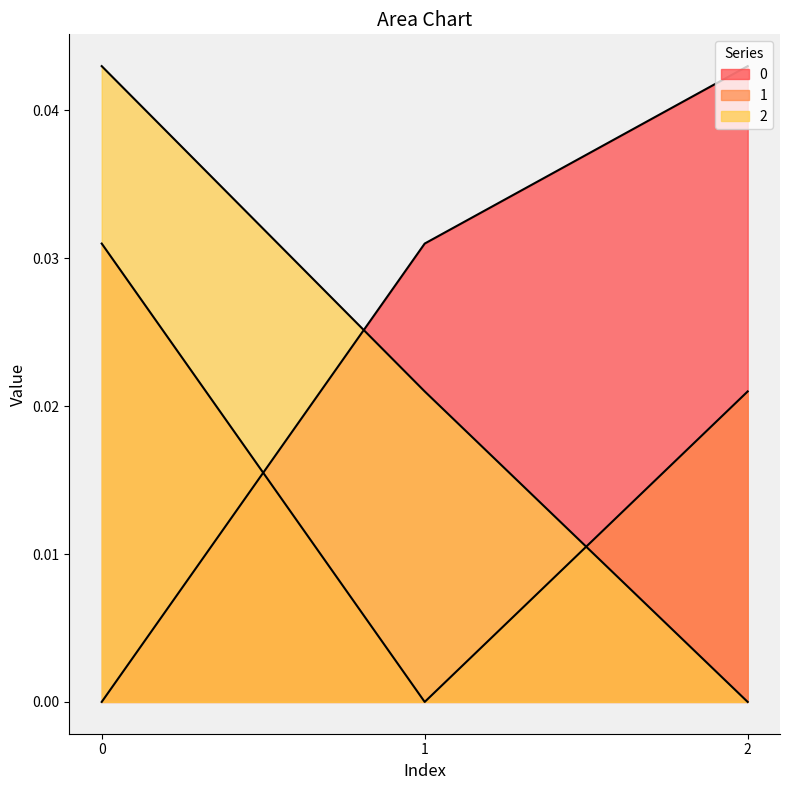

At how many categories does at least one series exceed 0?

3